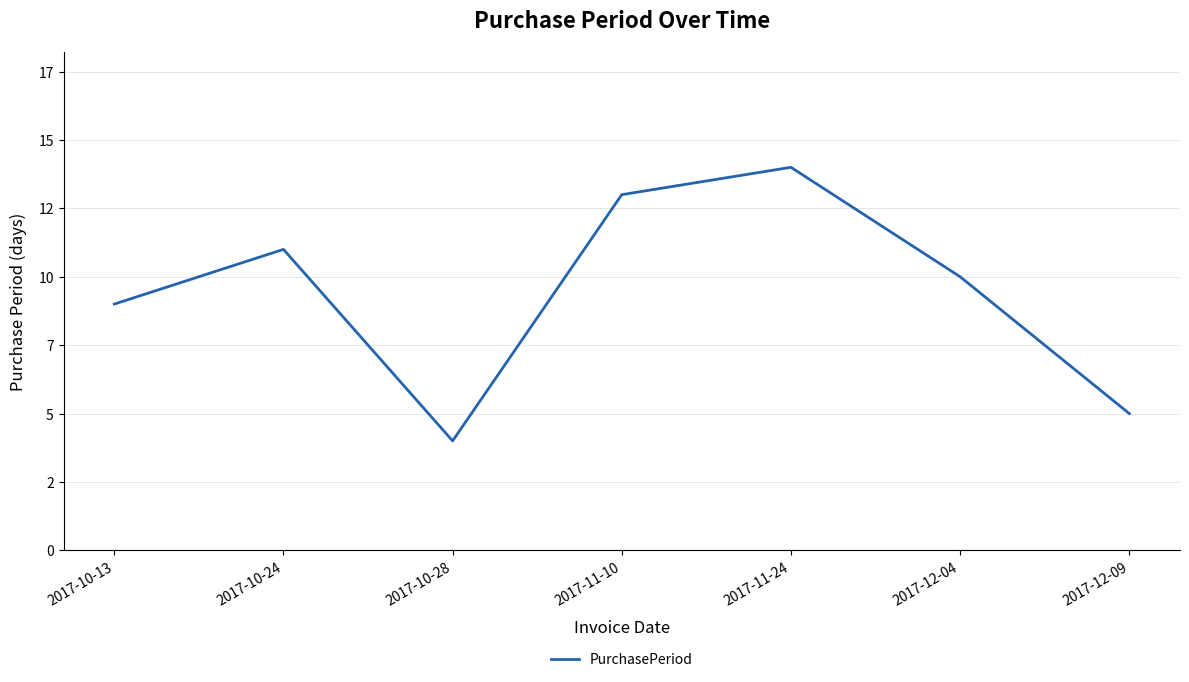

What is the average value?

9